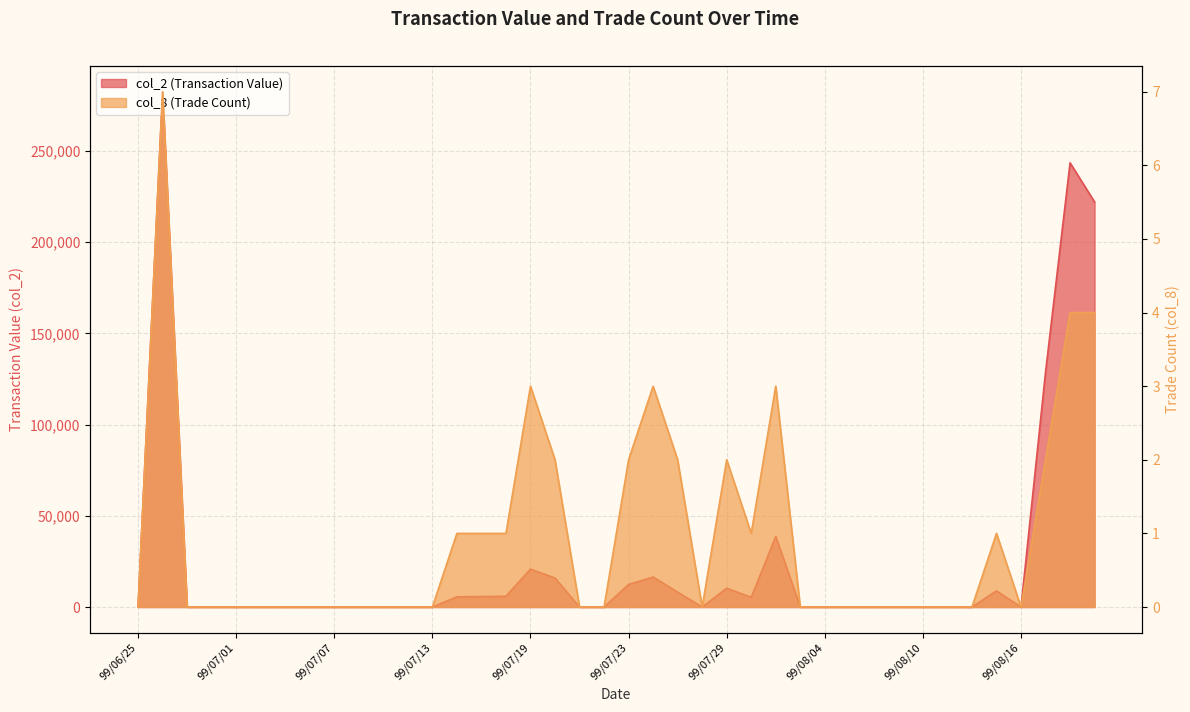

What is the difference between the col_8 (Trade Count) values at 99/07/29 and 99/07/12?

2